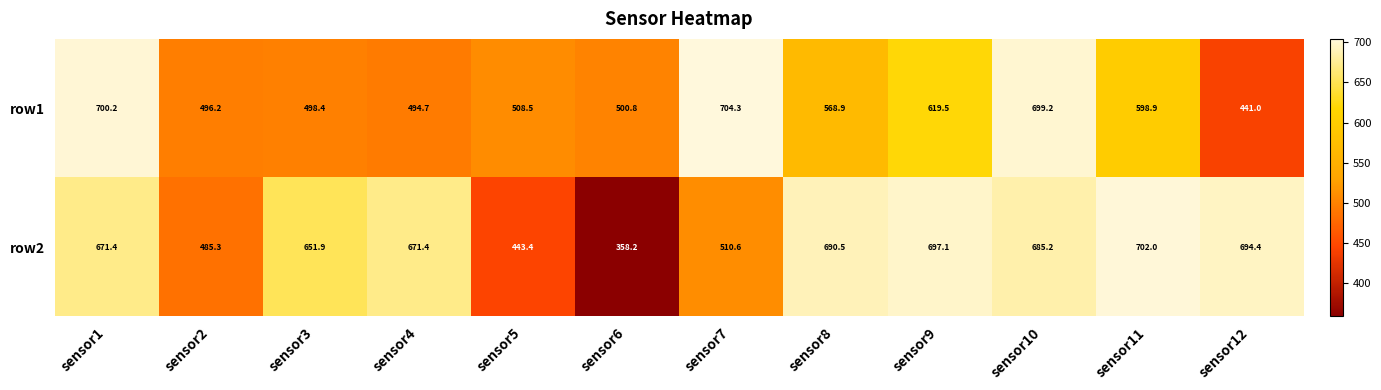

How many data points does each series have?

12